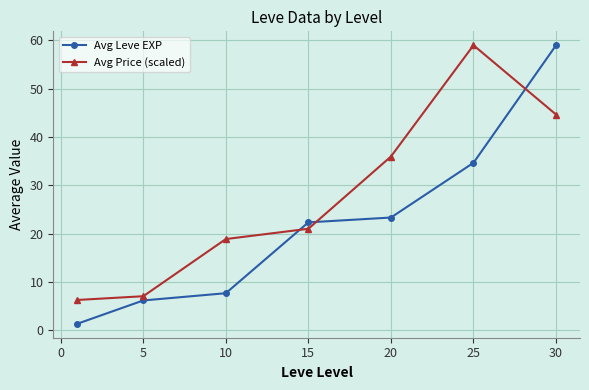

Reading right to left, extract all data points from this chart.

Avg Leve EXP: 59.0	34.7	23.3	22.3	7.7	6.2	1.3
Avg Price (scaled): 44.7	59.0	36.0	21.0	18.9	7.0	6.3